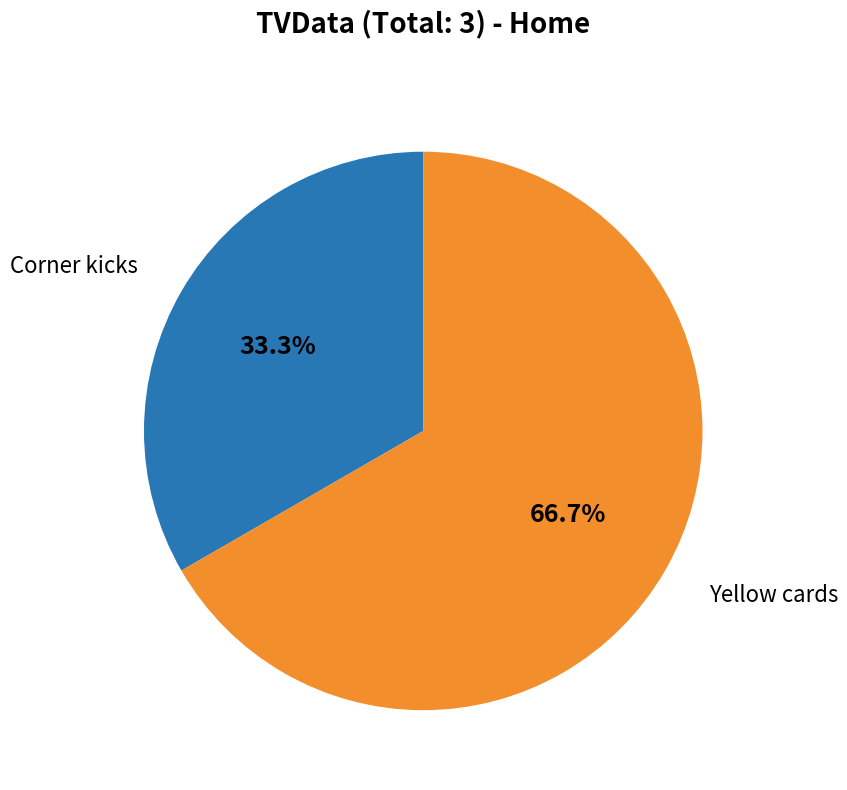

Is there a majority slice in this chart?

Yes